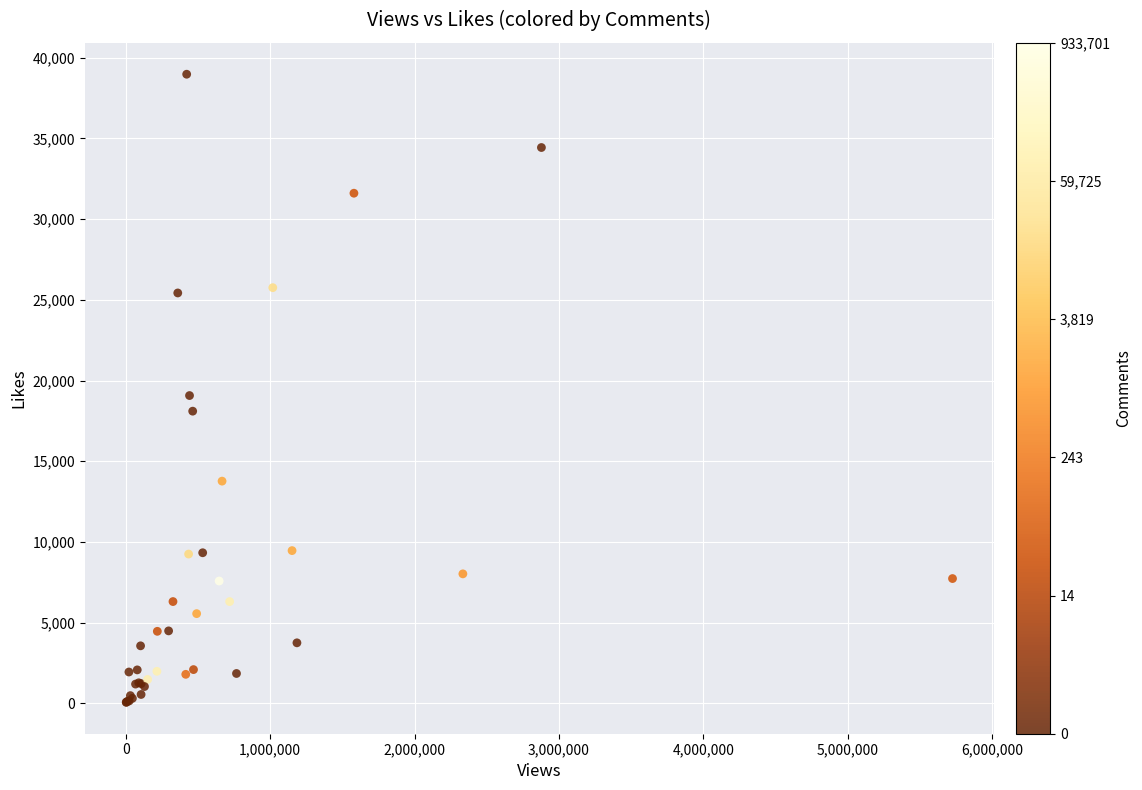

What Y value in the scatter plot is closest to 19520?

19069